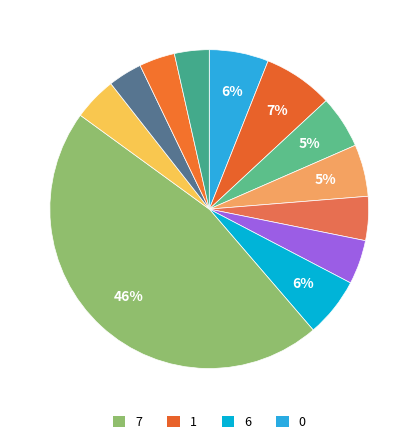

How many slices are in this pie chart?

12